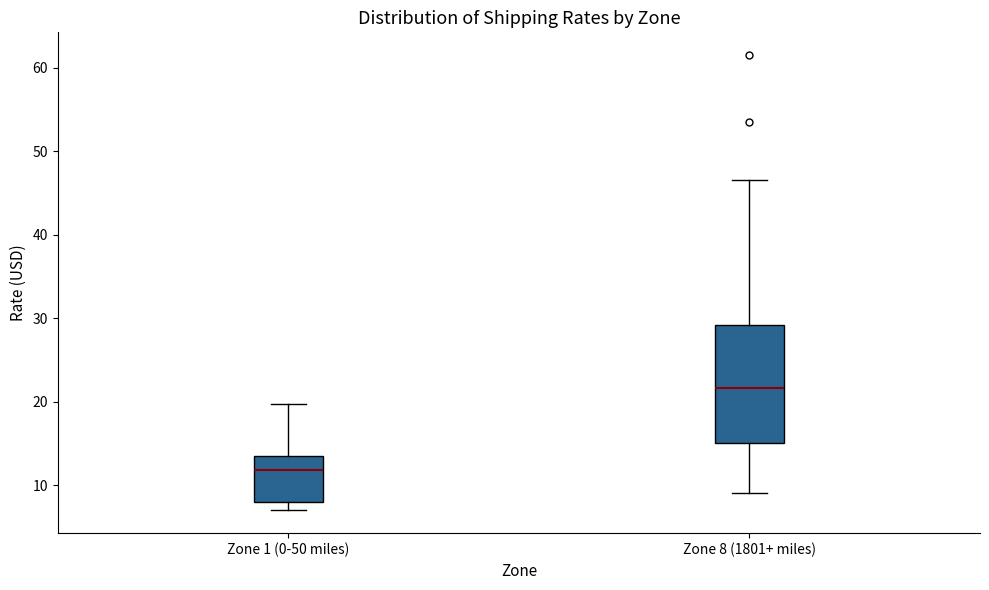

Reading left to right, transcribe this box plot: for each box, give where its median line is, the range the box spans, and where its two whiskers end, as read against the y-axis. The values are not printed on the chart, so give them approximately, as read against the axis.

Zone 1 (0-50 miles): median 12, box 8 to 13, whiskers 7 to 20
Zone 8 (1801+ miles): median 22, box 15 to 29, whiskers 9 to 47